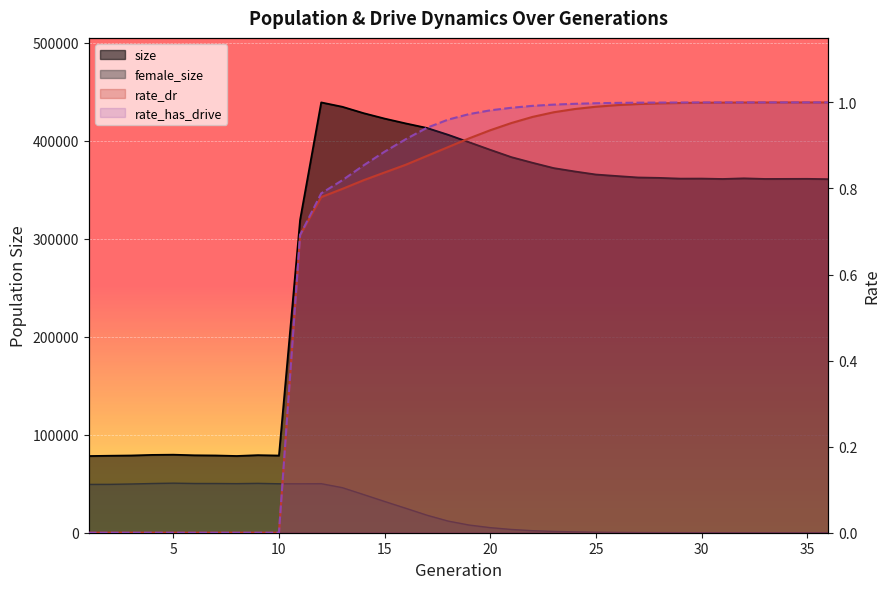

The value of rate_dr at 14 is 0.8. True or false?

True